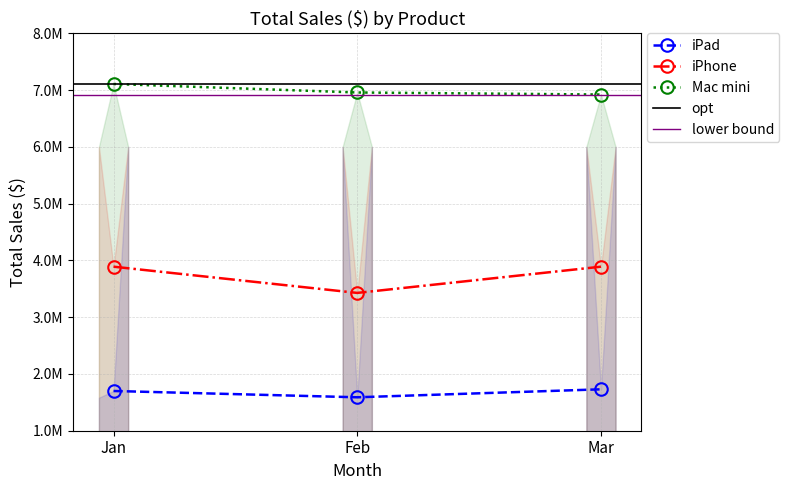

At which label does Mac mini reach its peak?

Jan